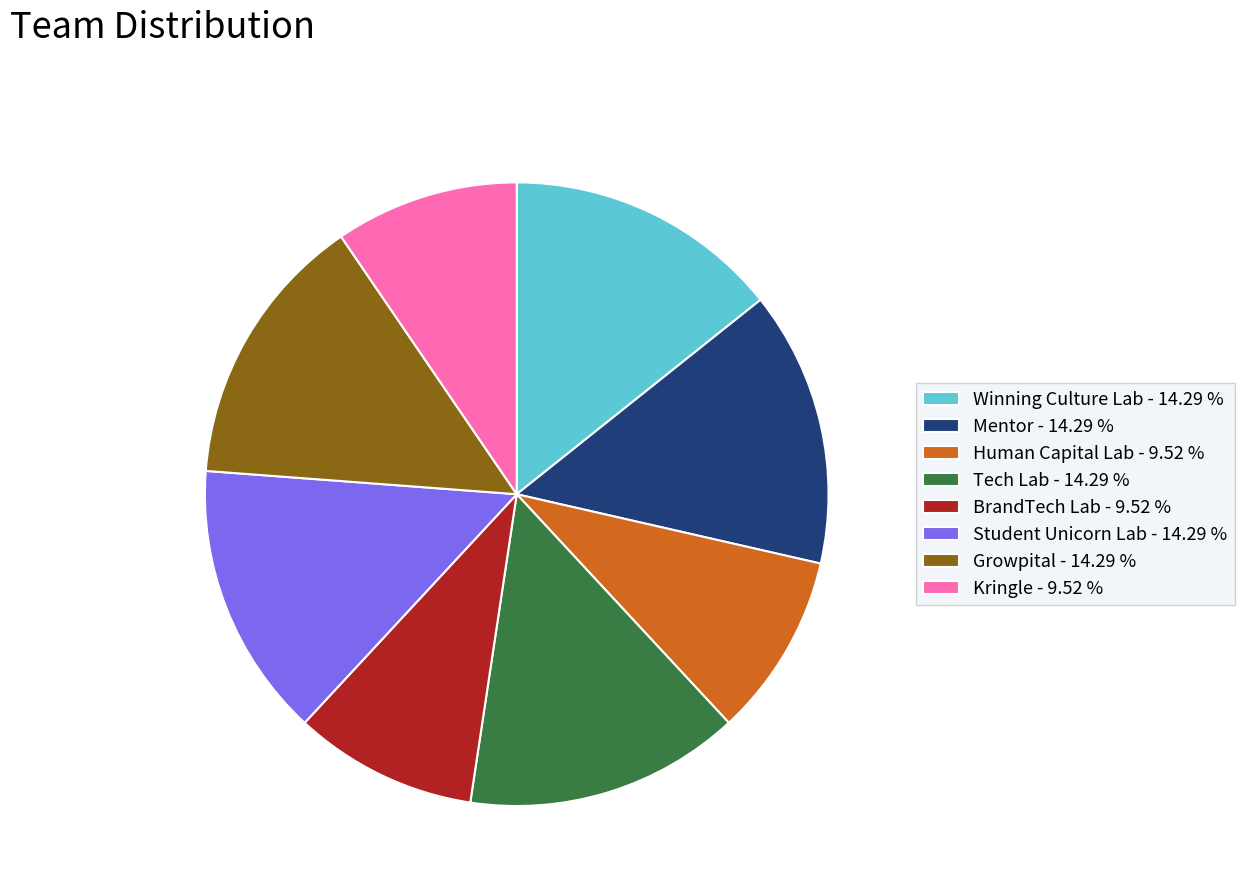

Is the sum of Winning Culture Lab - 14.29 % and Mentor - 14.29 % greater than half?

No